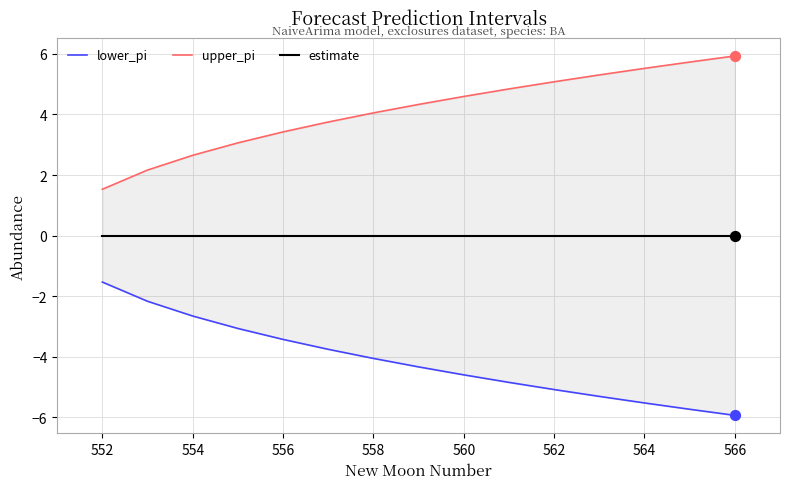

Which series has the largest total across all categories?

upper_pi